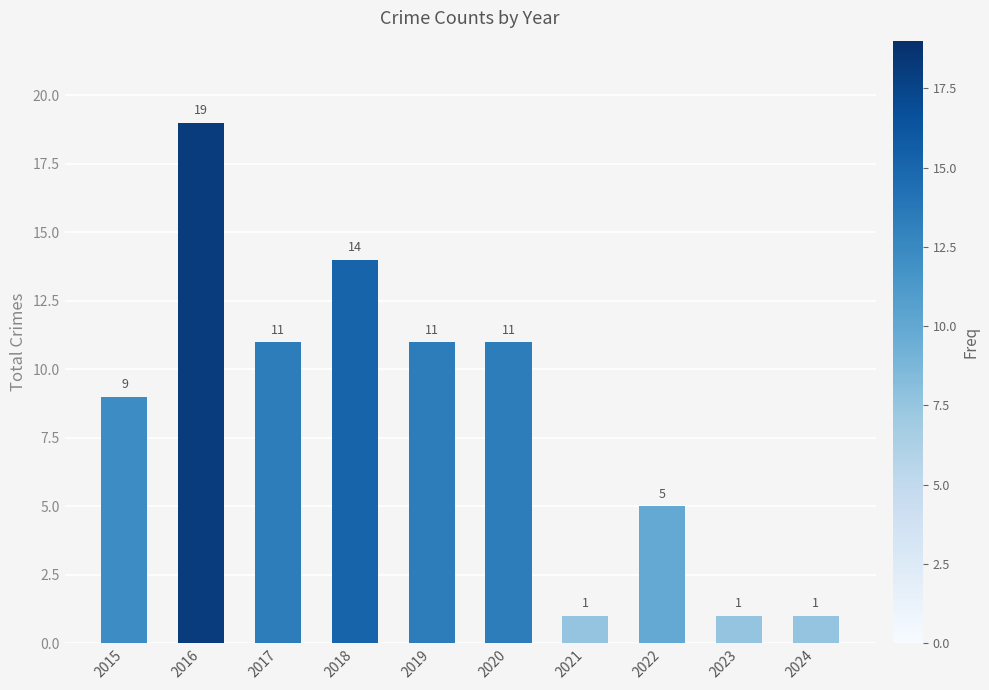

How many values are between 1 and 11?

8